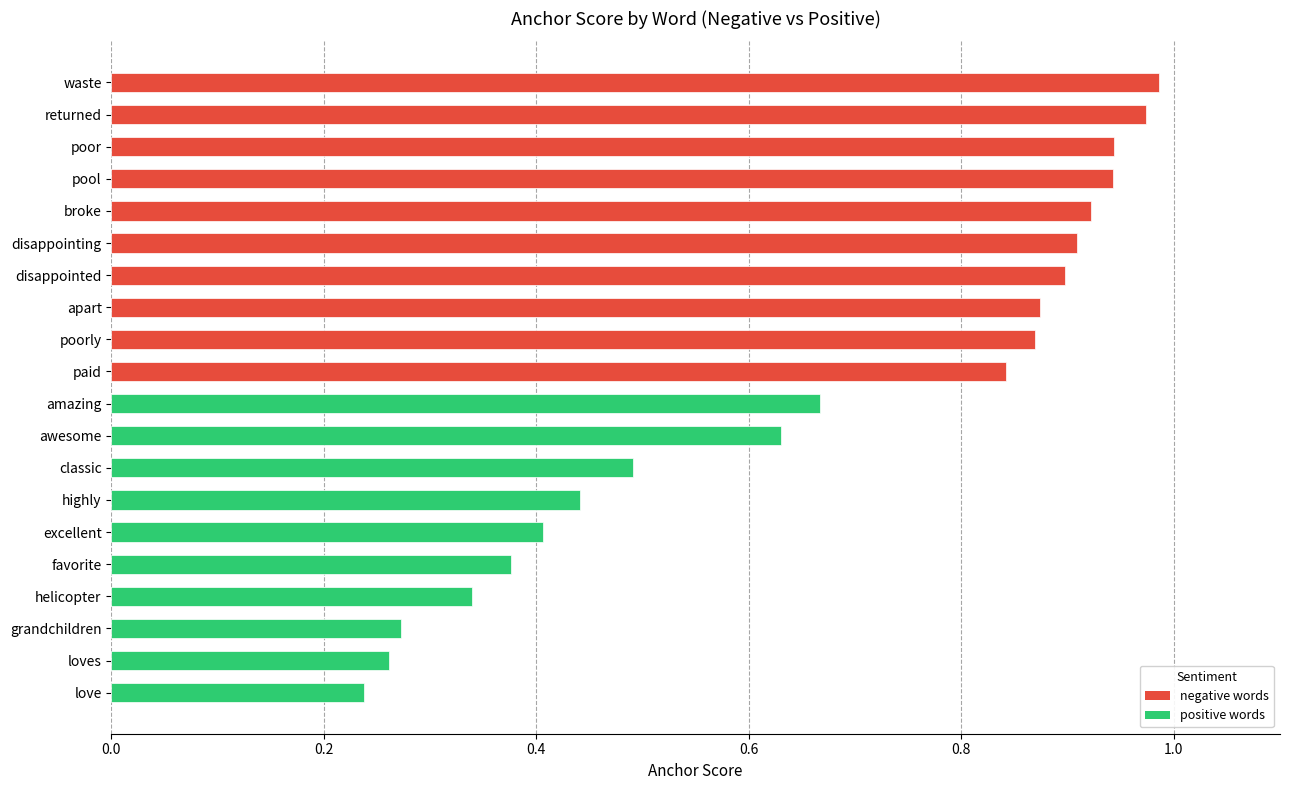

Between disappointing and excellent, which is larger?

disappointing